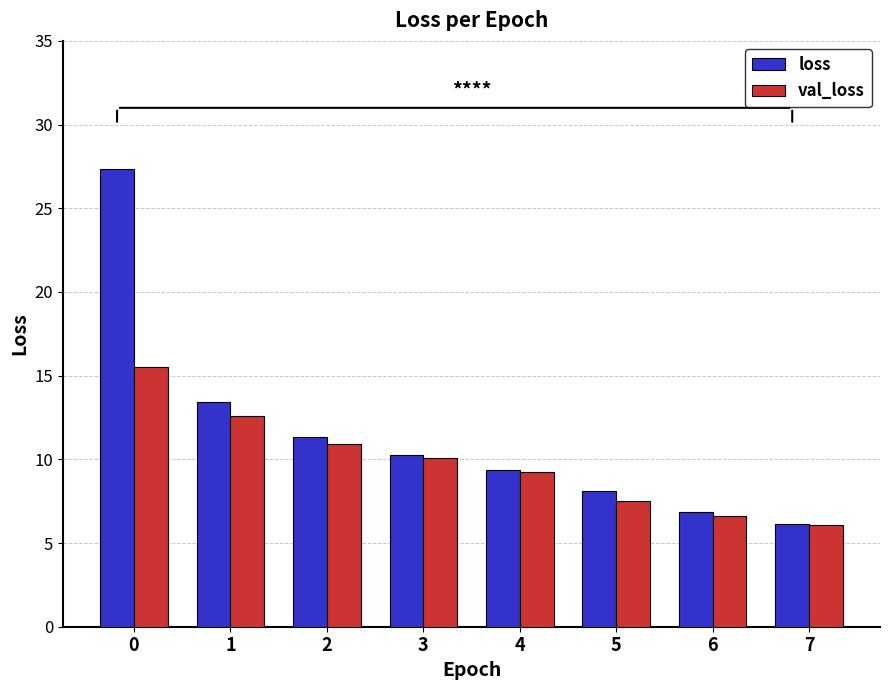

What is the minimum value for loss?

6.1